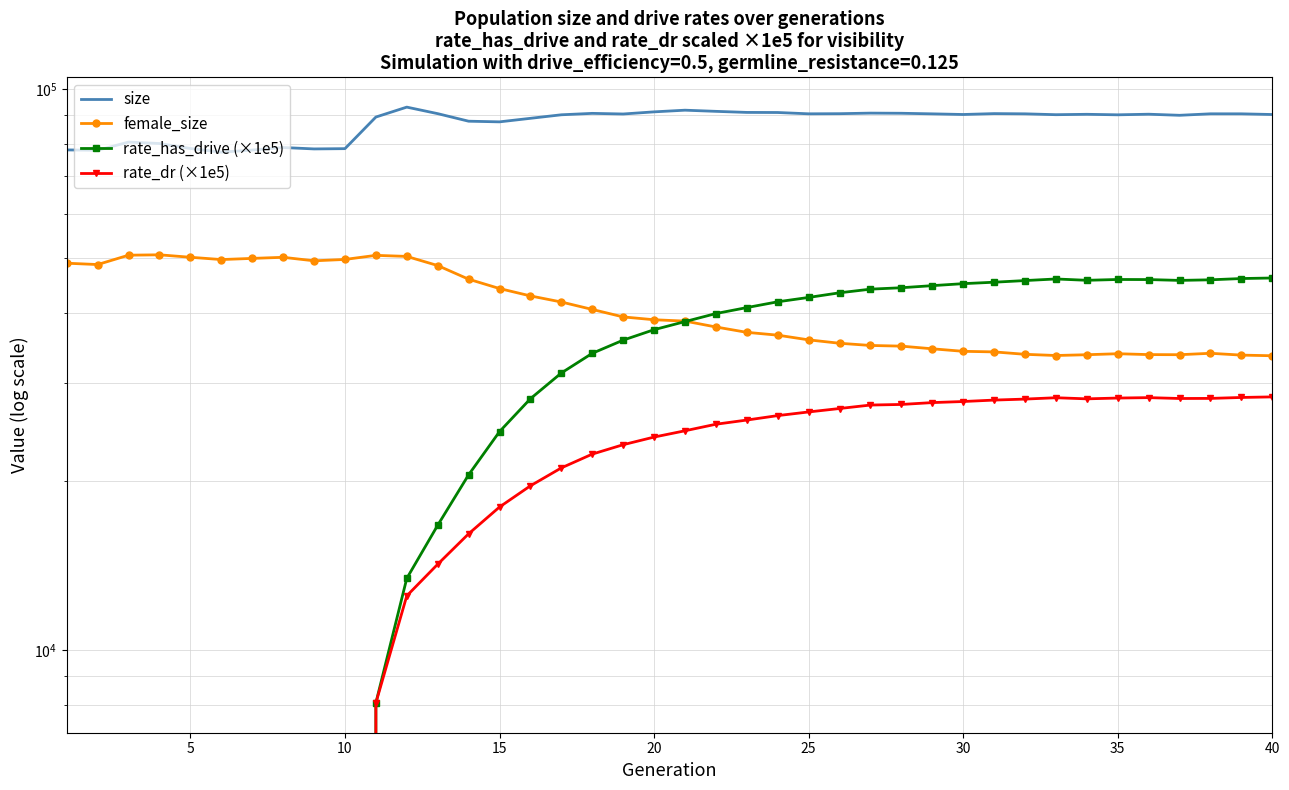

List the series in order of their peak value, highest first.

size, female_size, rate_has_drive (×1e5), rate_dr (×1e5)